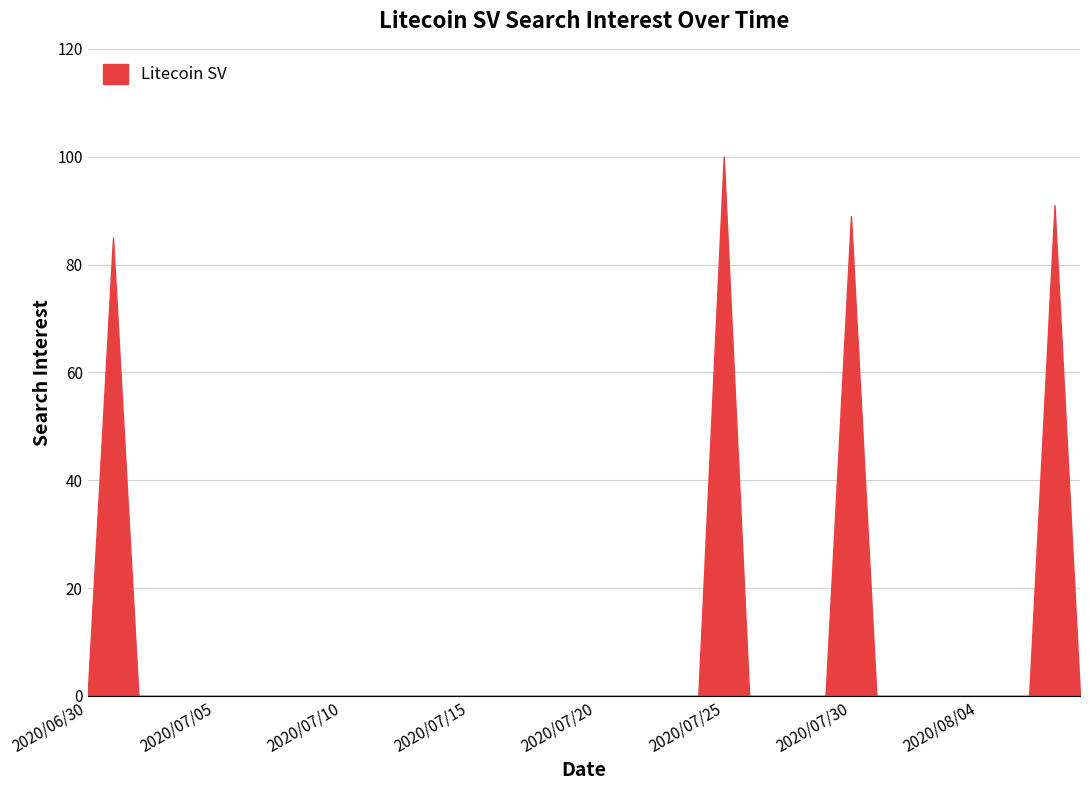

What is the greatest value displayed?

100